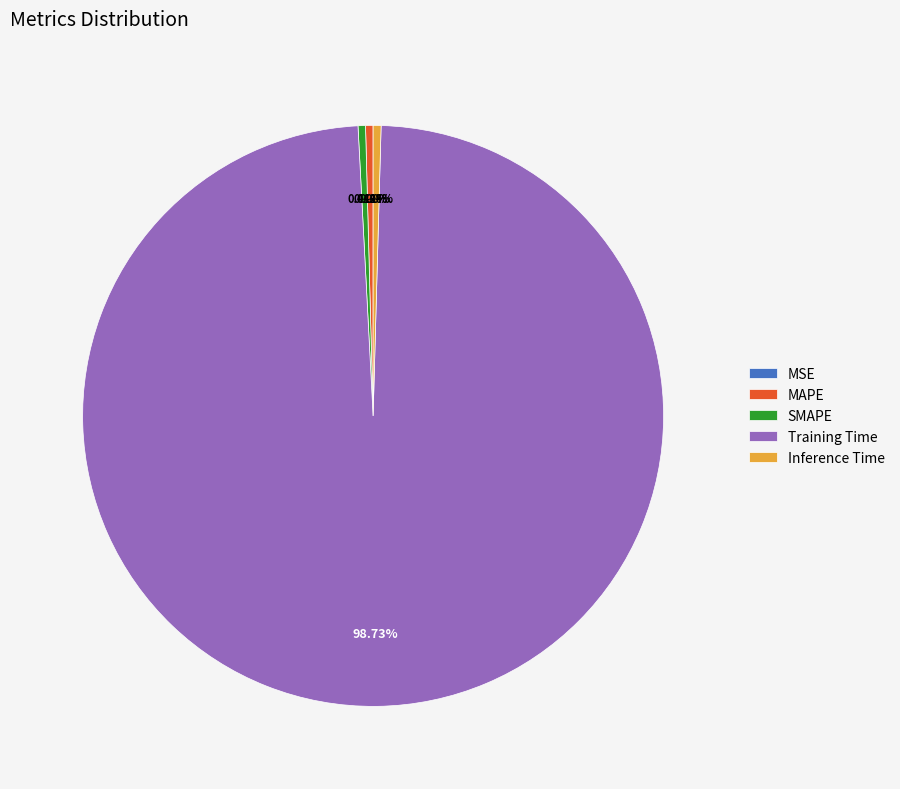

True or false: Inference Time accounts for 0% of the total.

True